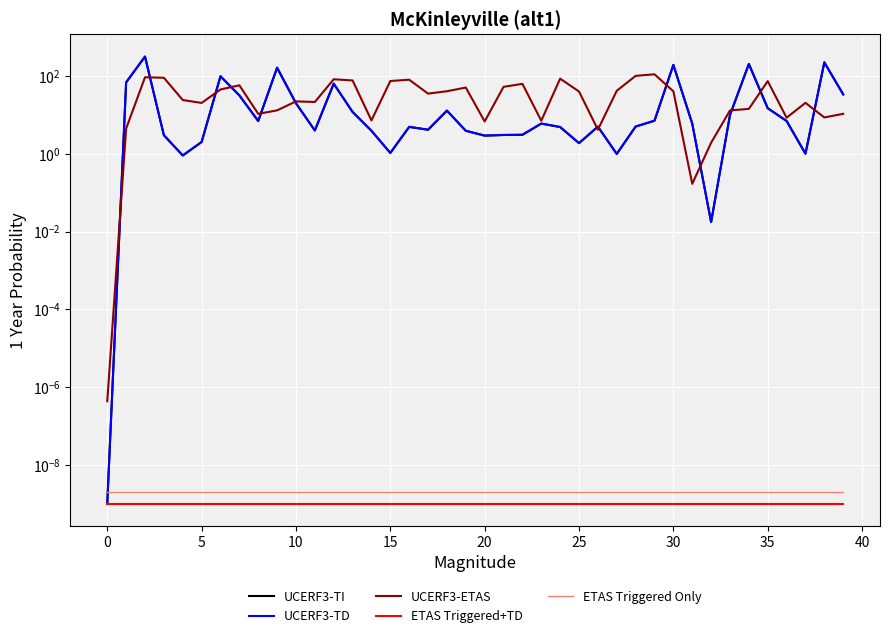

In UCERF3-ETAS, how many points are higher than both neighbors (excluding endpoints)?

11